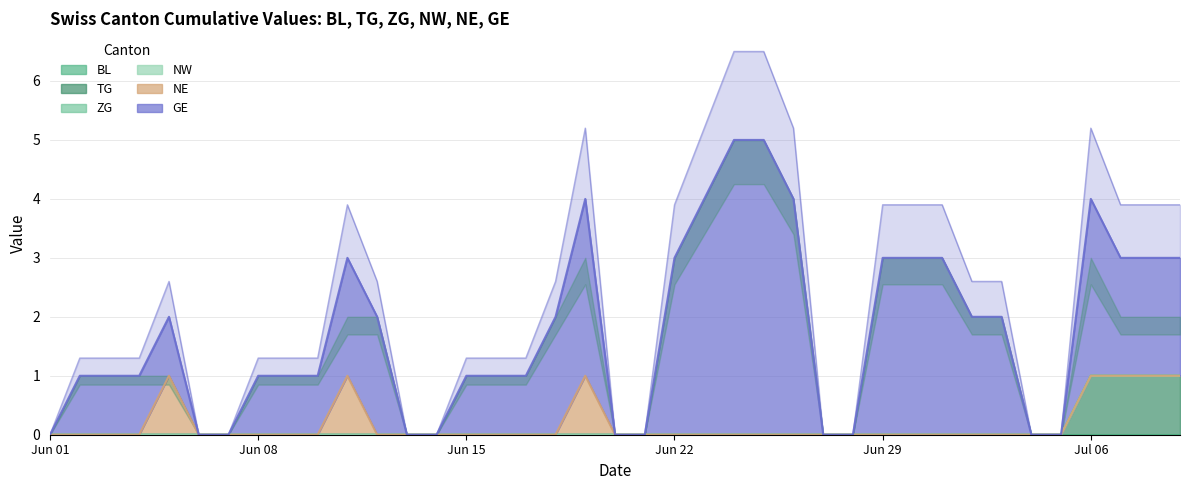

The value of GE at 2020-07-06 is 4. True or false?

False